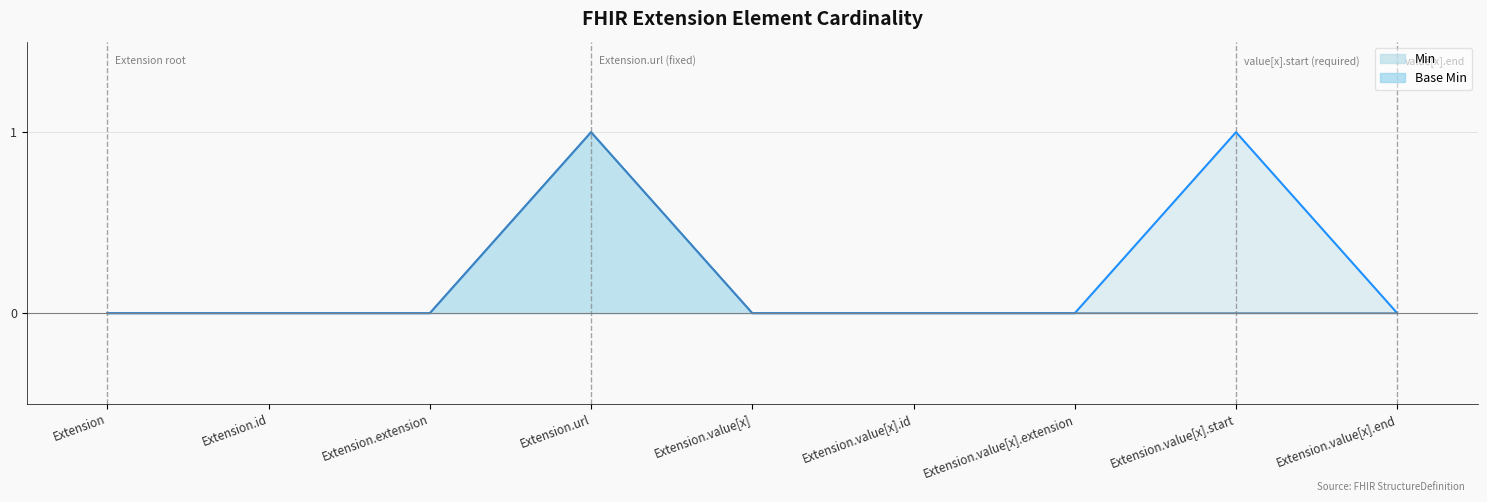

What is the maximum value for Min?

1